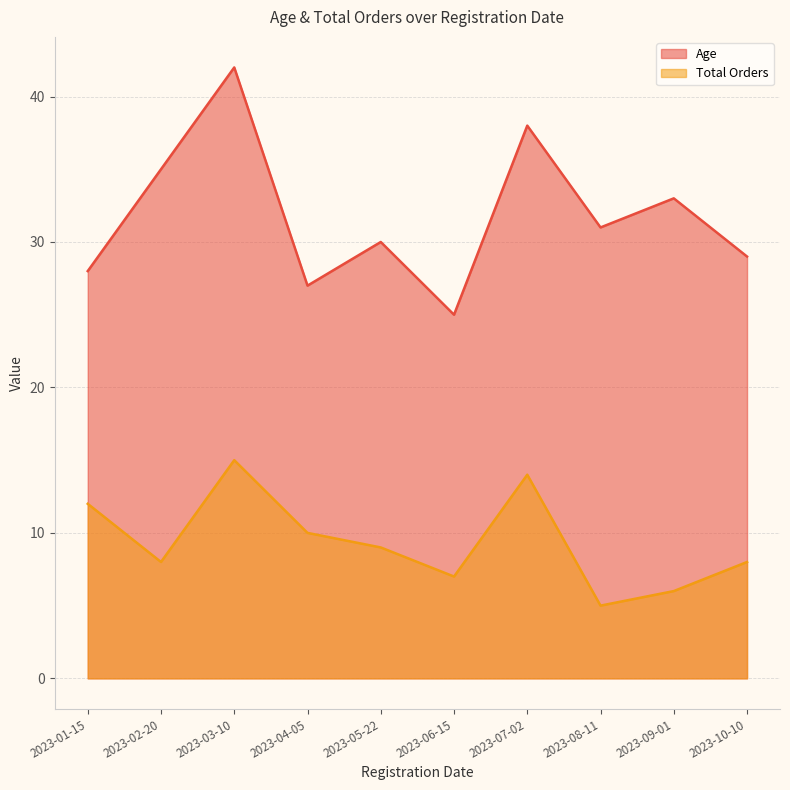

What is the total value across all series at 2023-07-02?

52